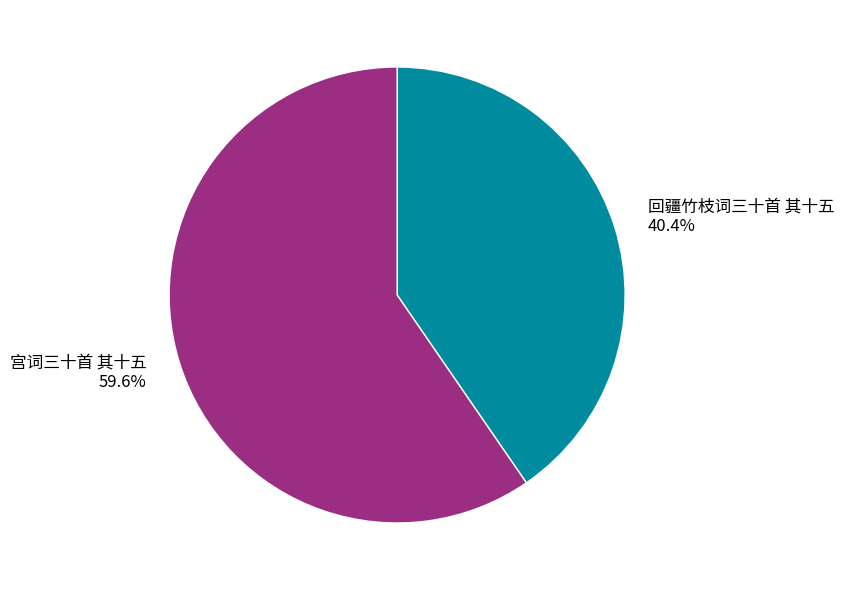

Which category has the smallest portion of the pie?

回疆竹枝词三十首 其十五